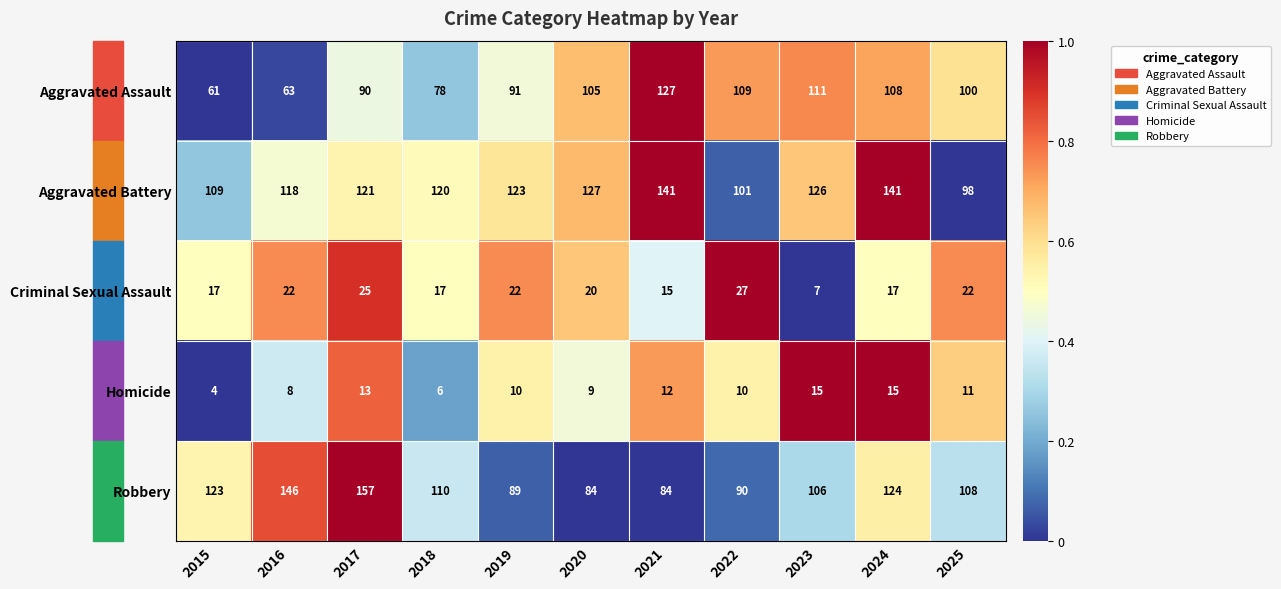

What is the greatest value displayed?

157